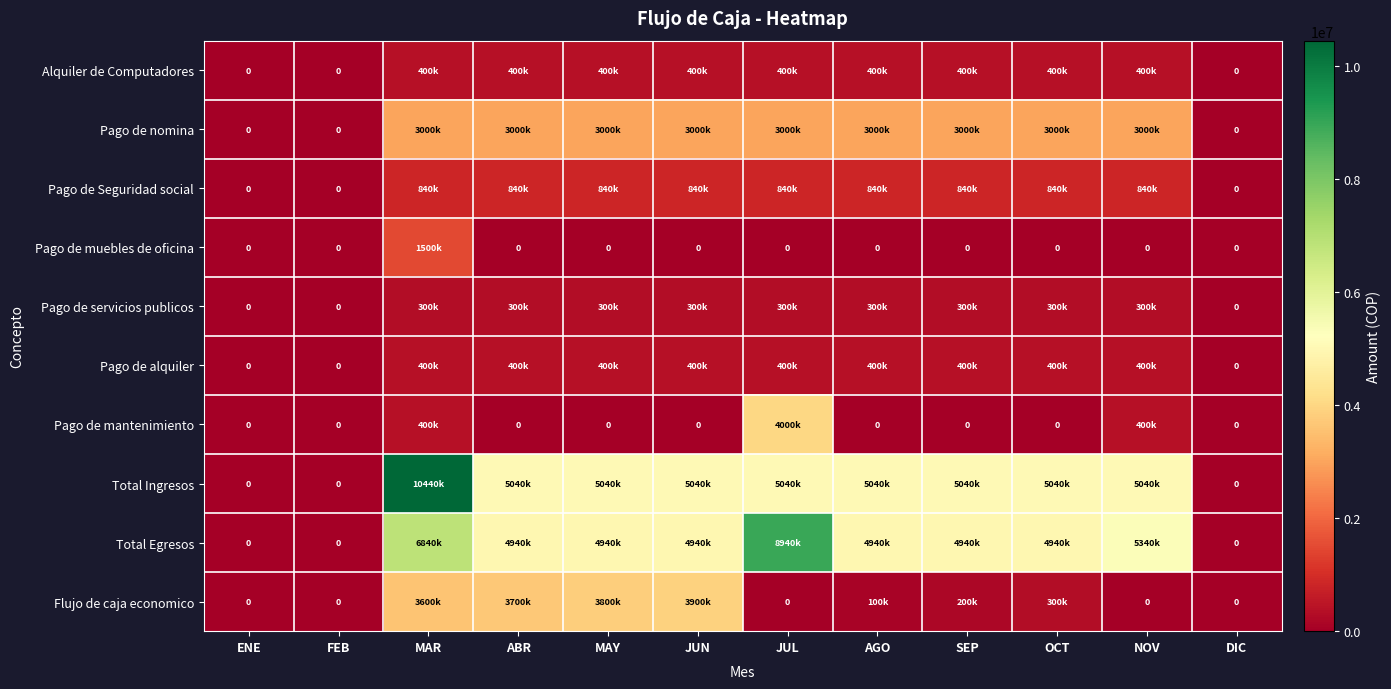

What is the difference between the maximum and second lowest values in the Pago de servicios publicos series?

300000